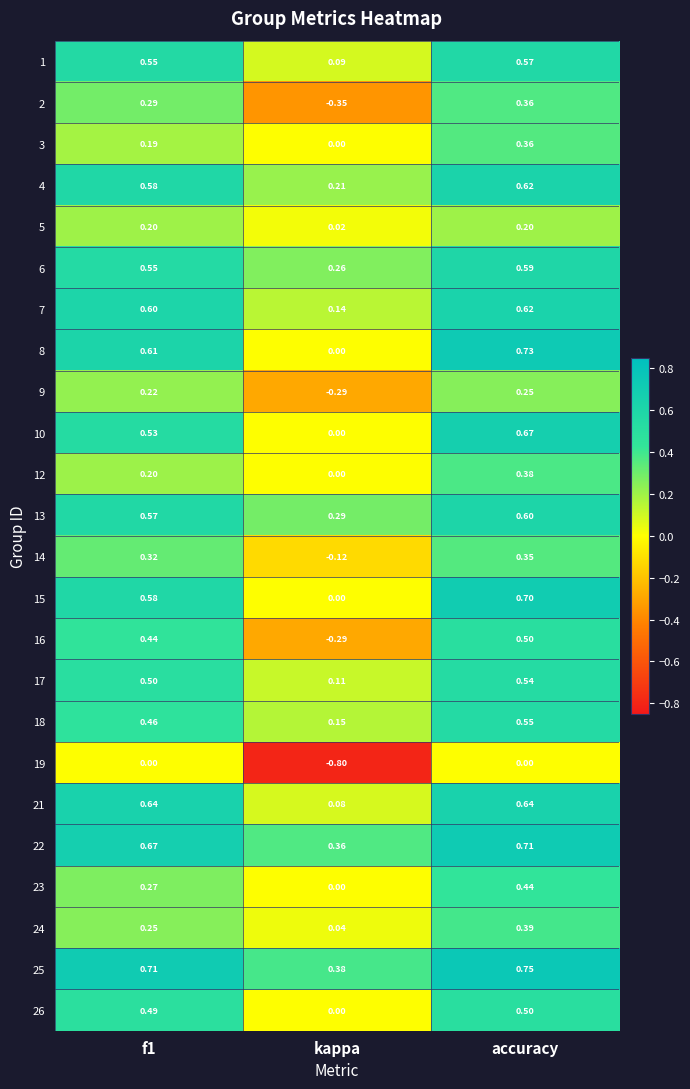

Is the value of 10 at f1 greater than the value of 21 at kappa?

Yes